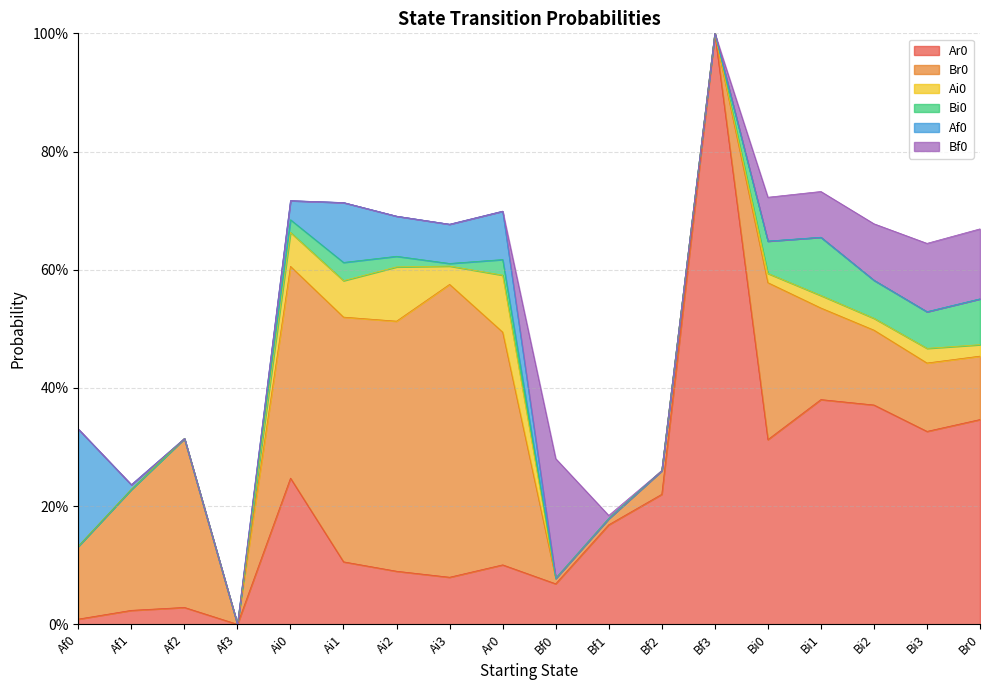

The Ai0 series shows -0.0 at Af3. True or false?

False